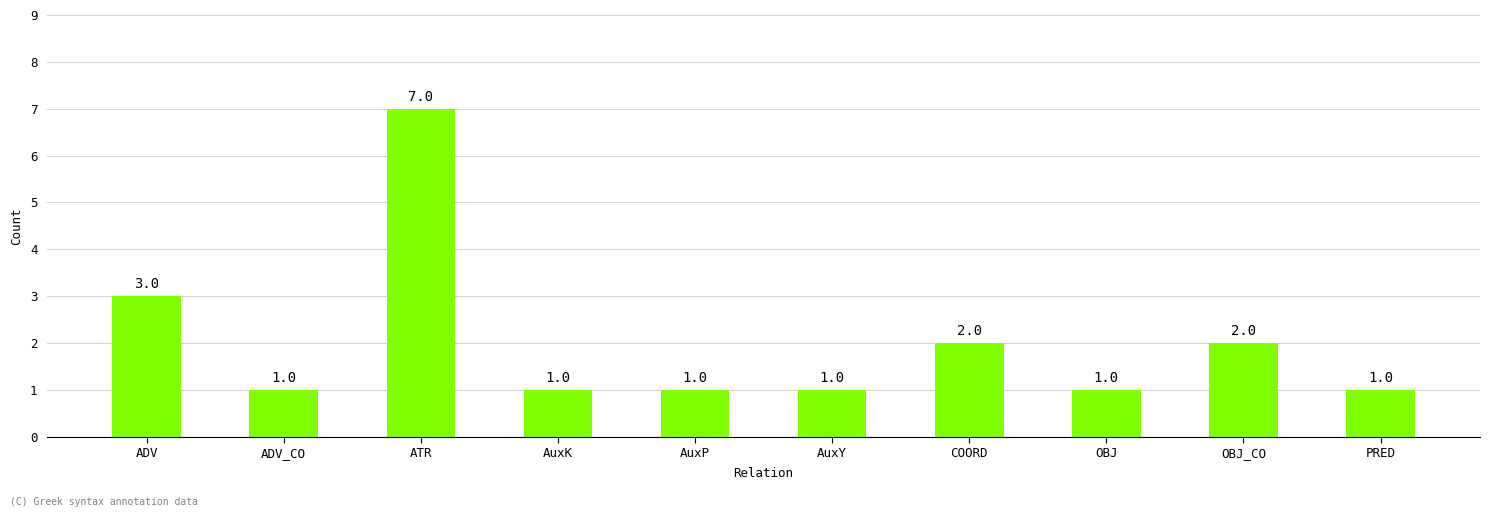

The value at AuxK is 1. True or false?

True